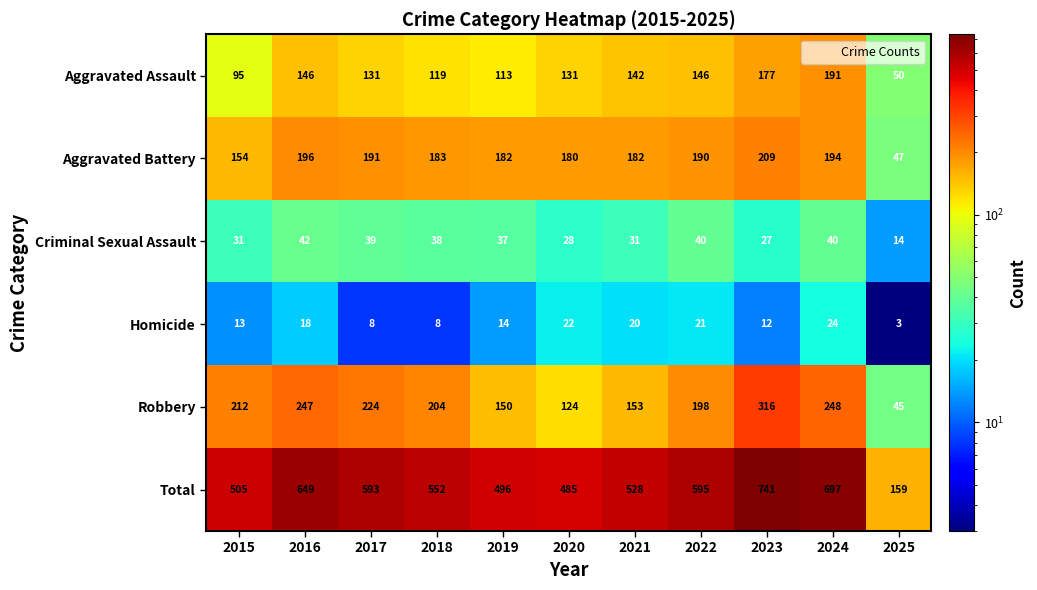

What is the smallest value displayed?

3